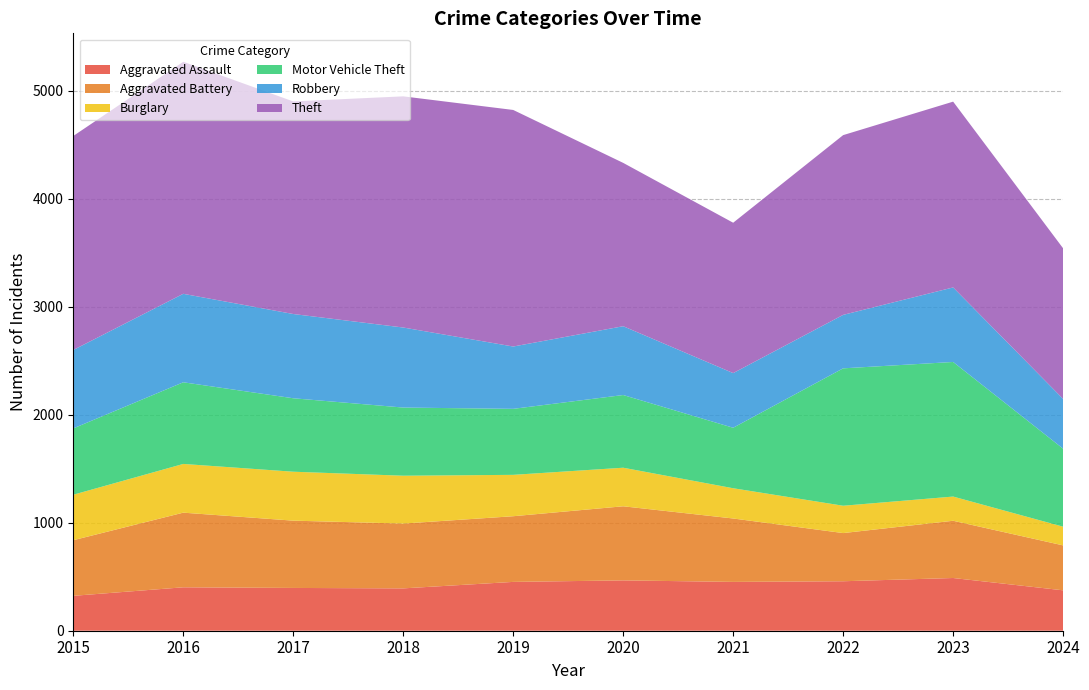

Reading left to right, transcribe all the data shown in this chart.

Aggravated Assault: 323	402	396	392	452	466	452	458	488	374
Aggravated Battery: 515	691	623	600	608	686	587	446	530	416
Burglary: 421	451	453	443	383	357	280	253	224	173
Motor Vehicle Theft: 614	756	680	631	611	673	560	1272	1246	722
Robbery: 726	819	780	741	577	637	506	495	690	461
Theft: 1981	2148	1968	2140	2190	1512	1392	1664	1720	1394